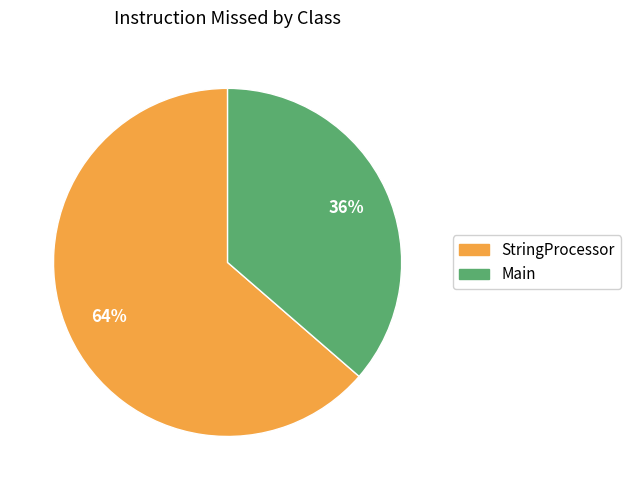

How many slices are in this pie chart?

2